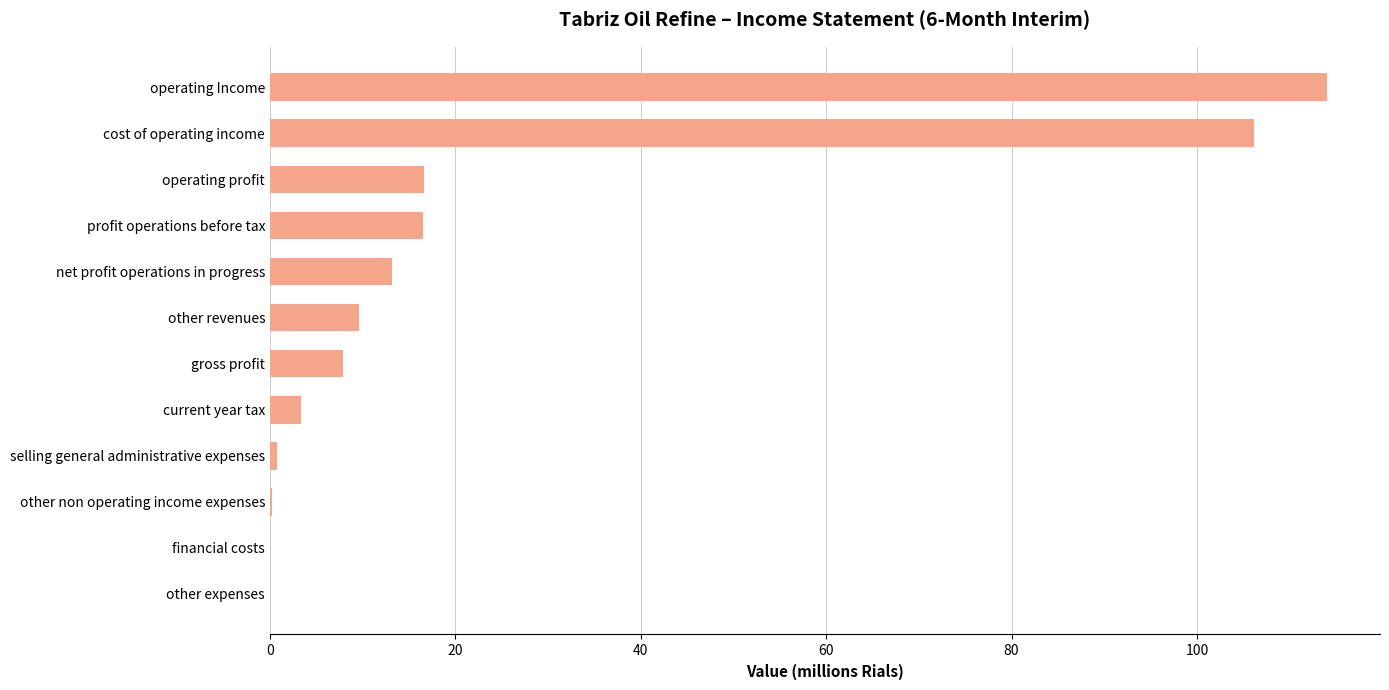

What is the sum of all values?

288.2